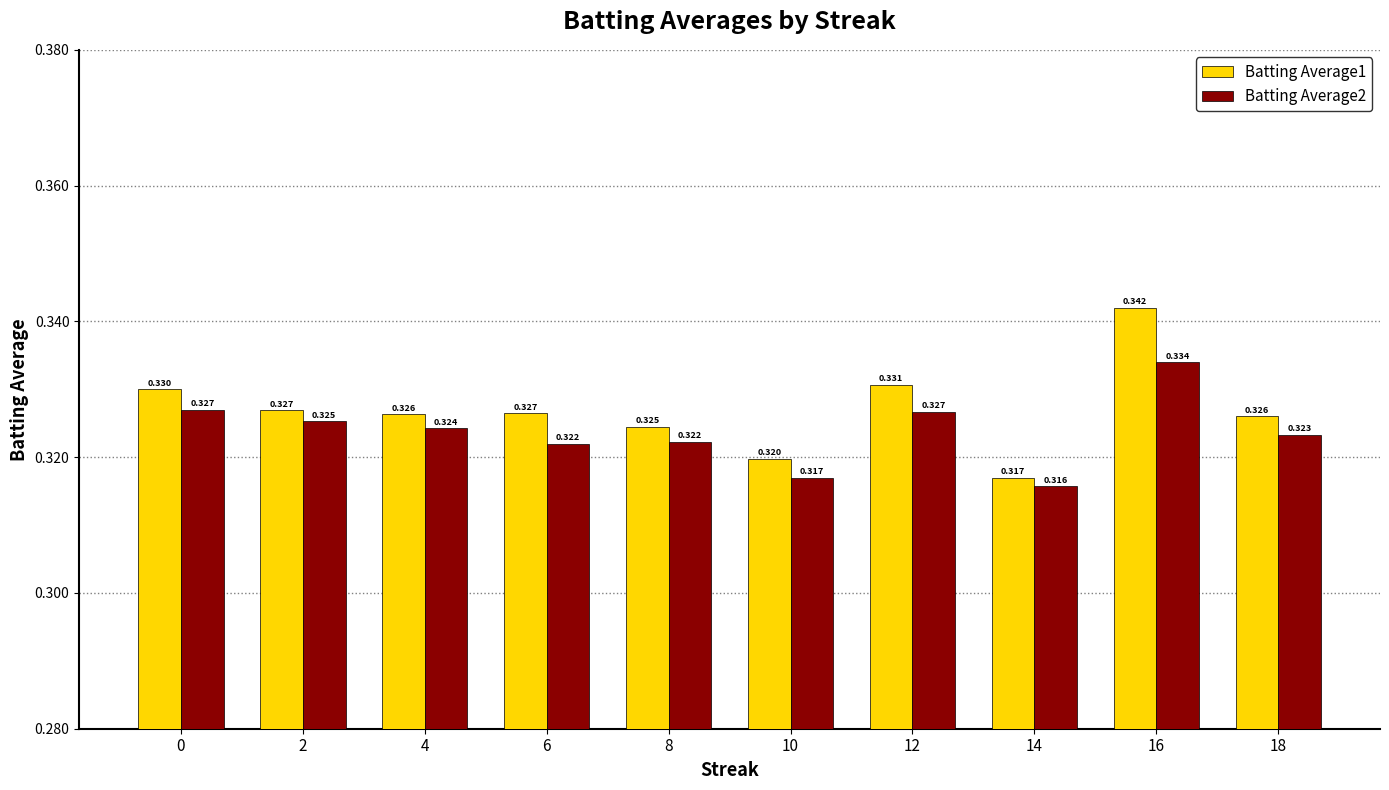

Which has a higher value, 12 or 6?

12